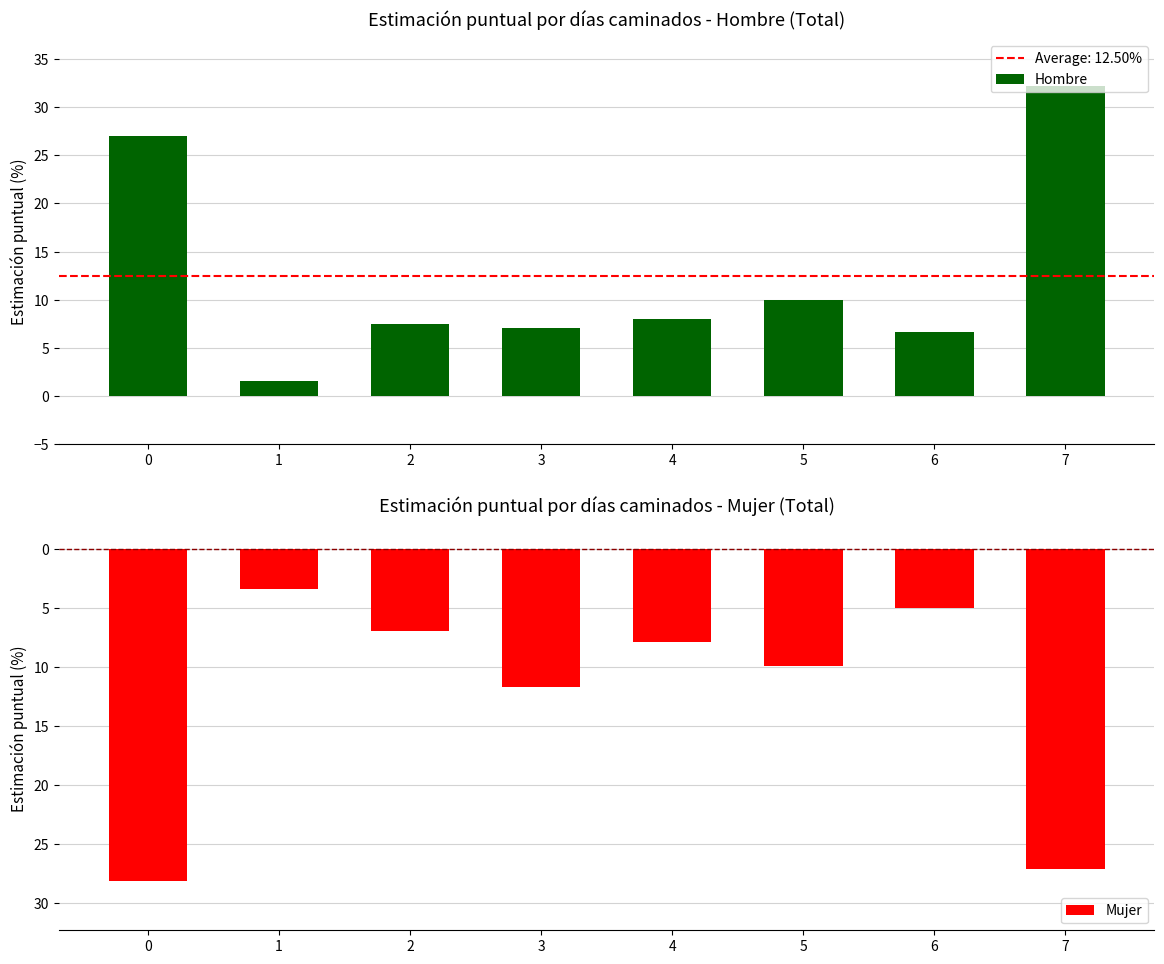

What is the sum of the Hombre values at 3 and 5?

17.1